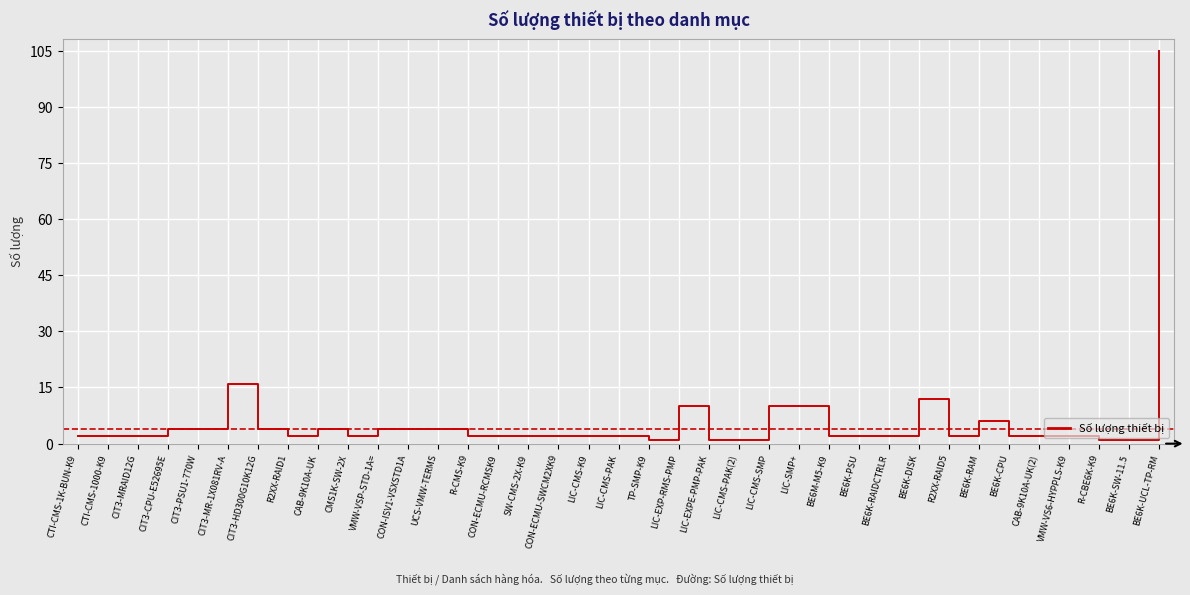

What is the difference between the maximum and minimum values?

104